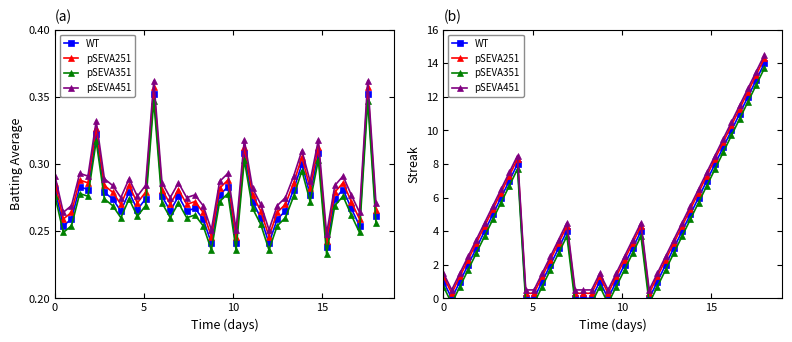

What is the sum of all WT values?

163.0